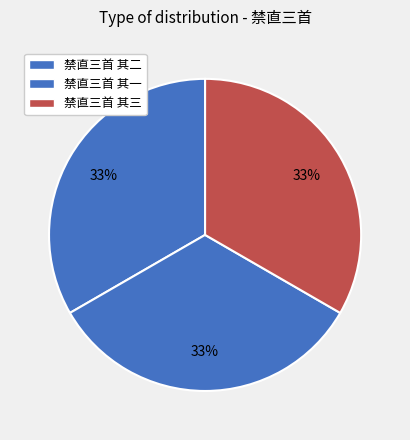

Rank the categories by value from highest to lowest.

禁直三首 其三, 禁直三首 其二, 禁直三首 其一